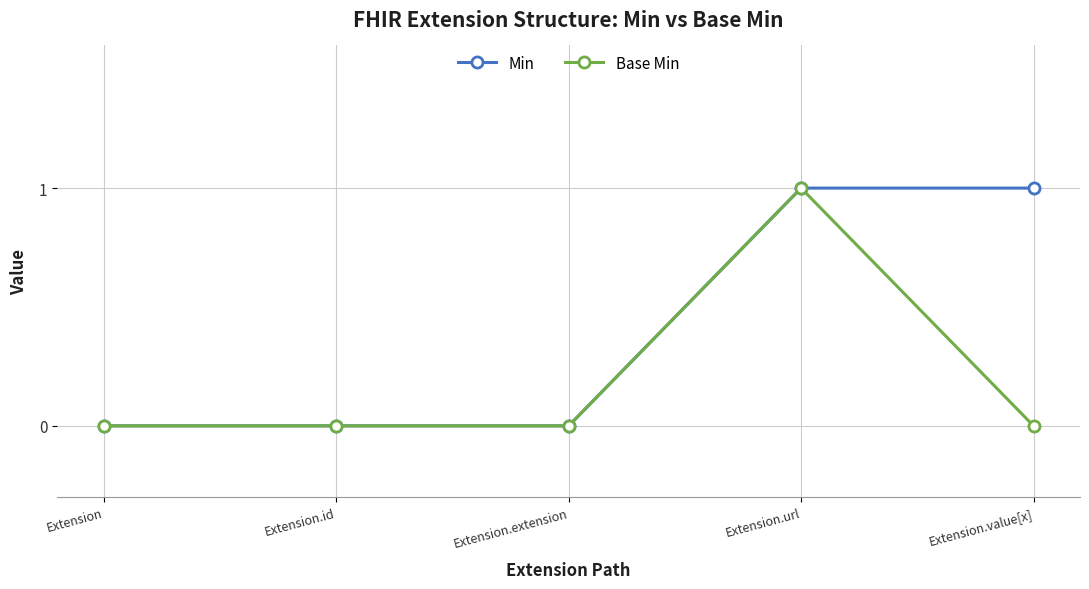

What is the label of the 4th point from the right?

Extension.id